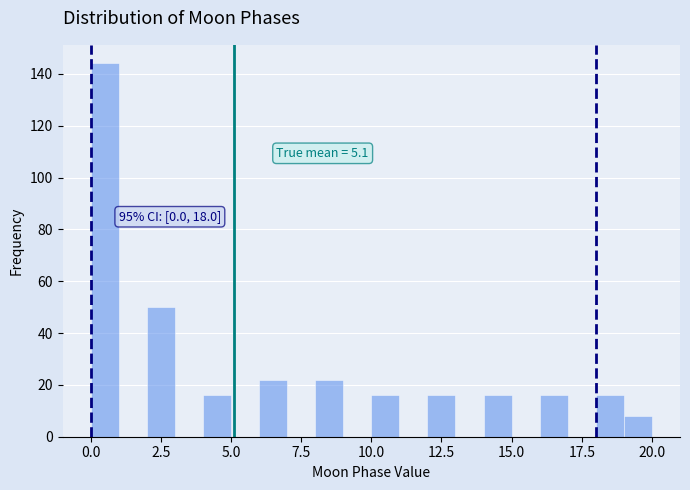

Around what value on the x-axis is the tallest bar? Give the approximate position of its centre, as read against the axis.

0.5